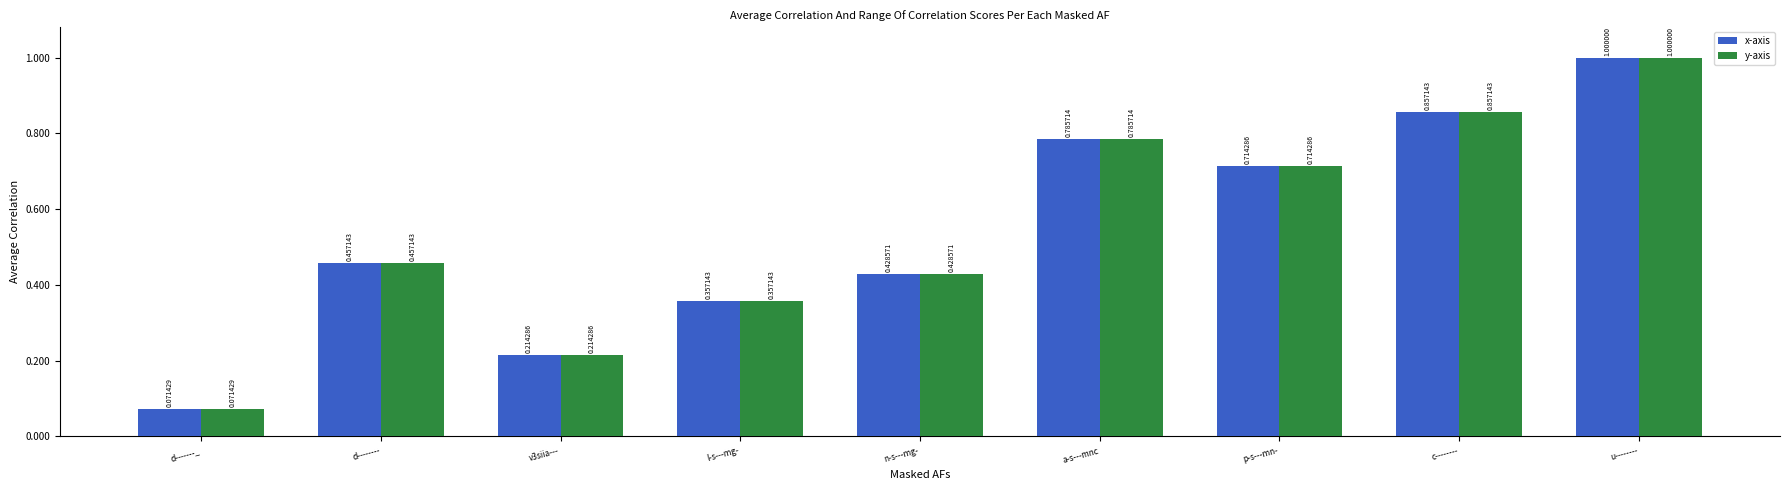

At which category does the chart reach its minimum across all series?

d-------_